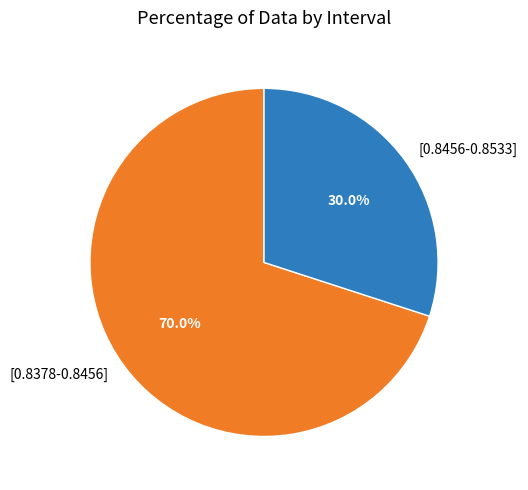

Which slice is the smallest?

[0.8456-0.8533]